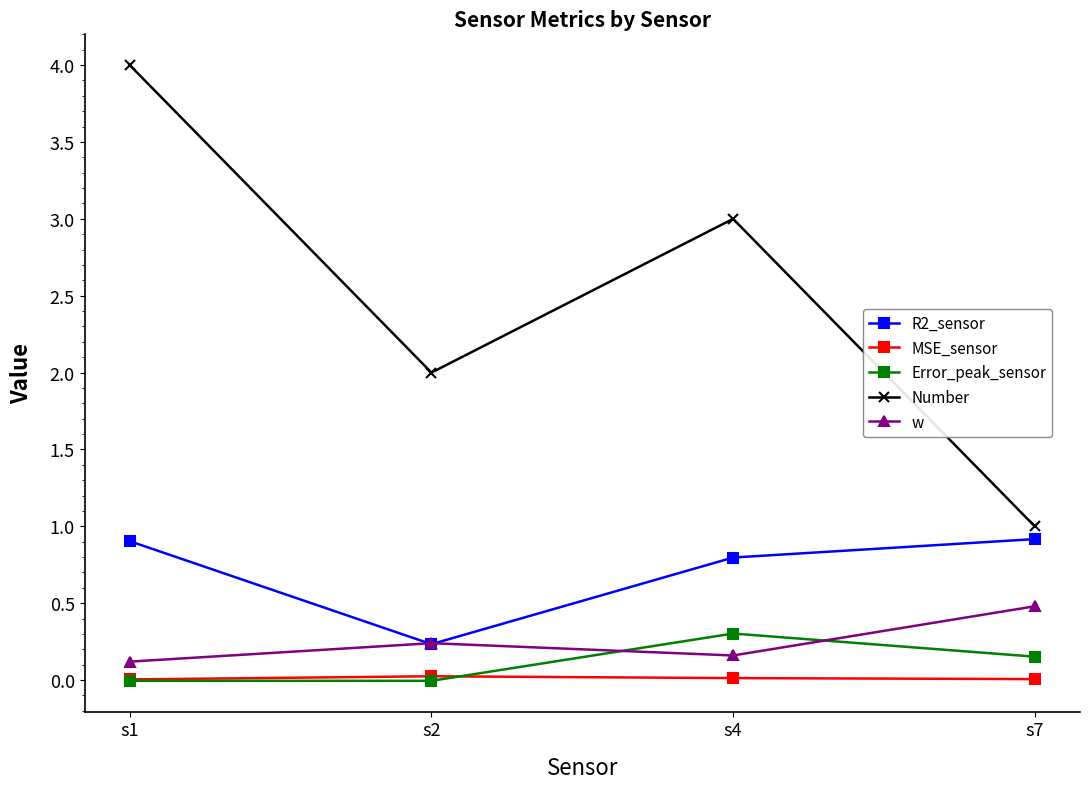

List the series in order of their peak value, lowest first.

MSE_sensor, Error_peak_sensor, w, R2_sensor, Number